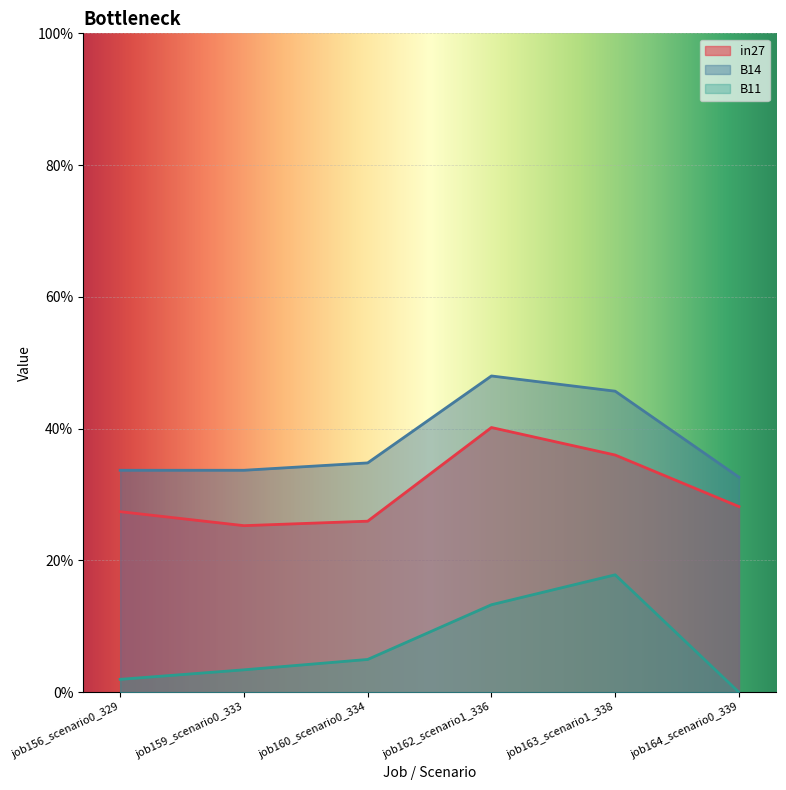

What is the difference between the highest and lowest values at job156_scenario0_329?

0.3